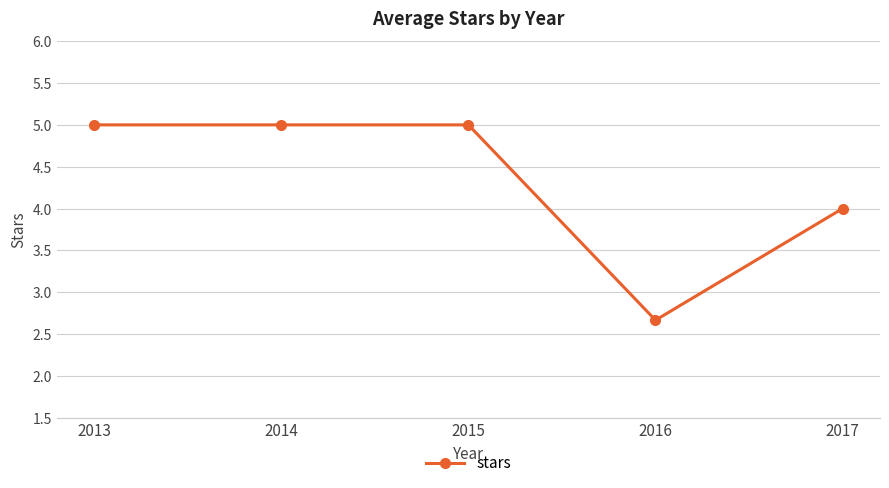

Reading left to right, extract all data points from this chart.

2013=5.0	2014=5.0	2015=5.0	2016=2.7	2017=4.0